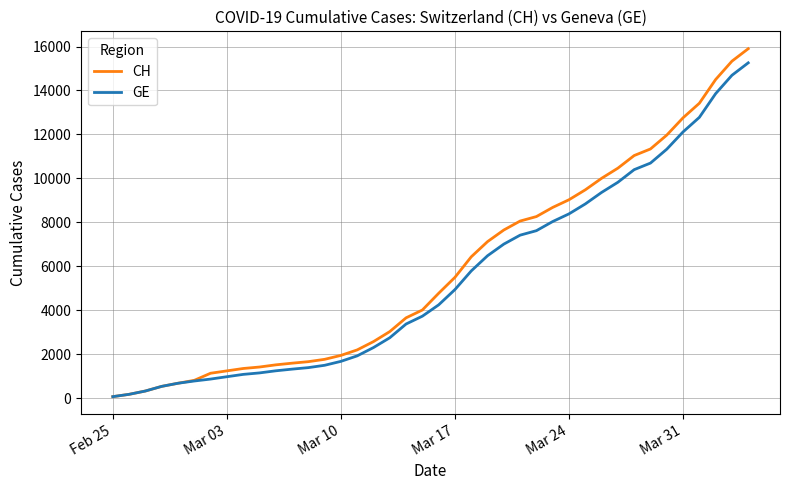

What is the maximum value for CH?

15900